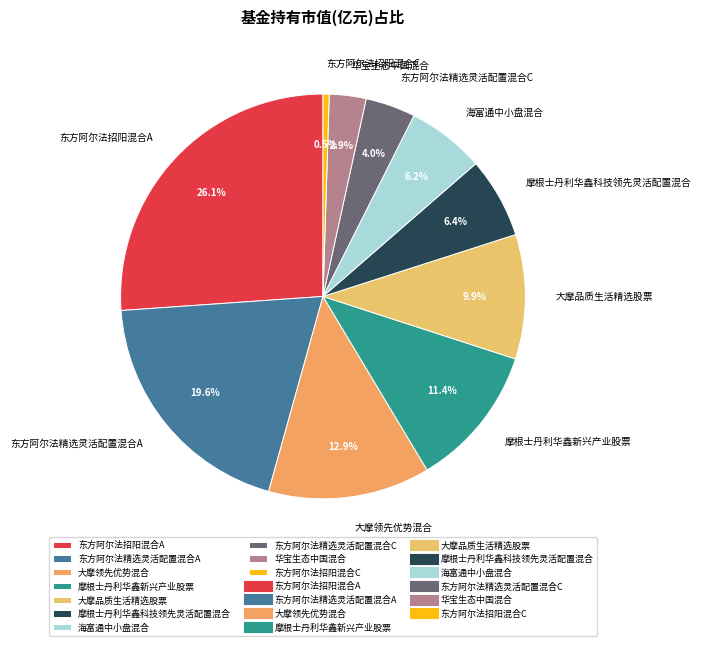

Which category has the biggest portion of the pie?

东方阿尔法招阳混合A